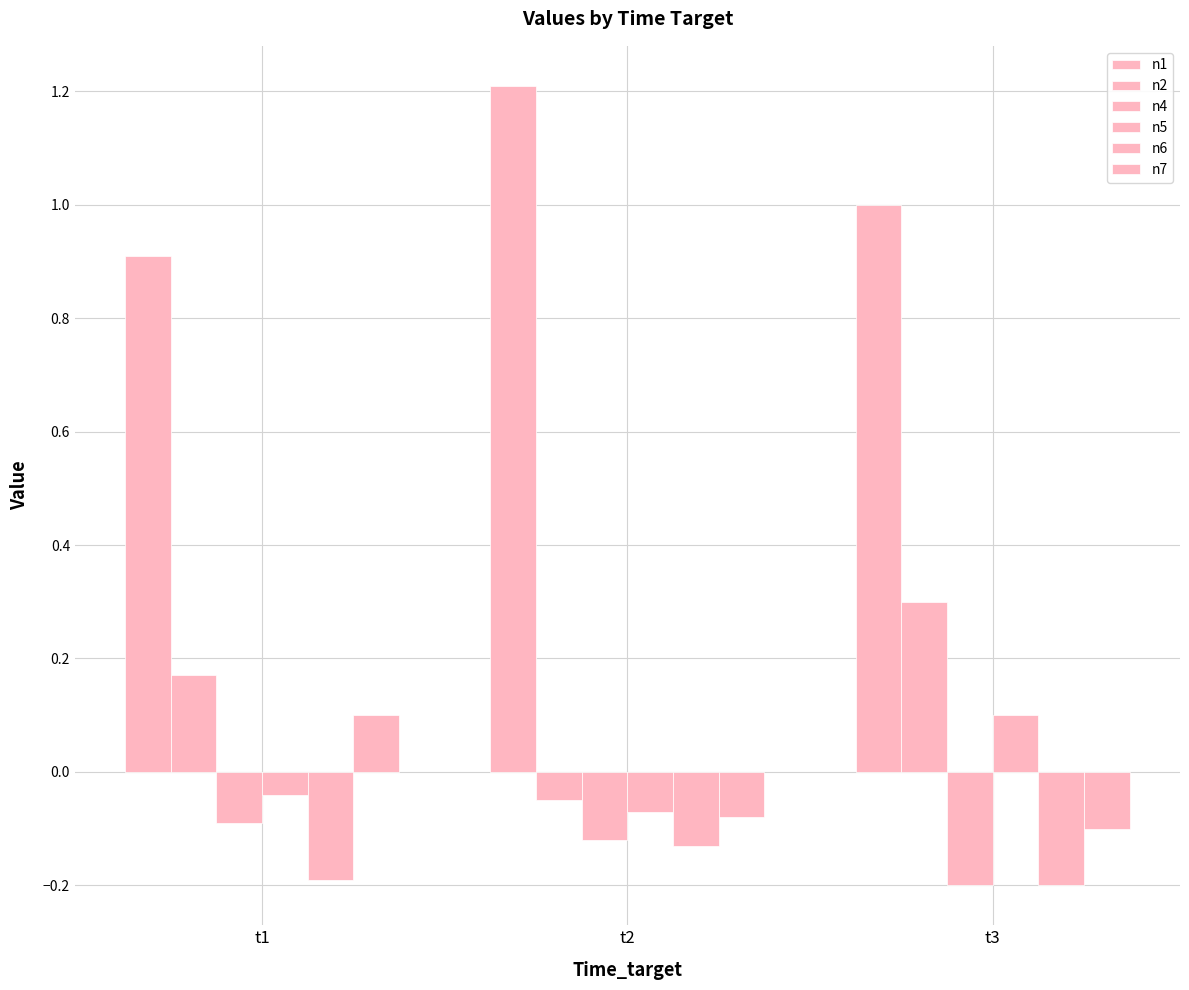

What is the approximate value of n5 at t3?

0.1